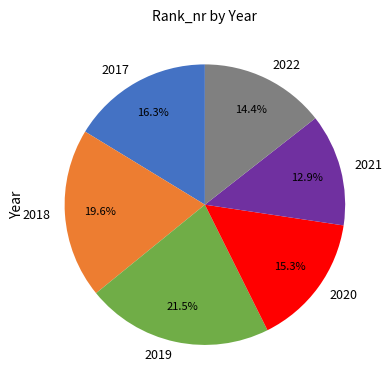

True or false: 2020 accounts for 15% of the total.

True